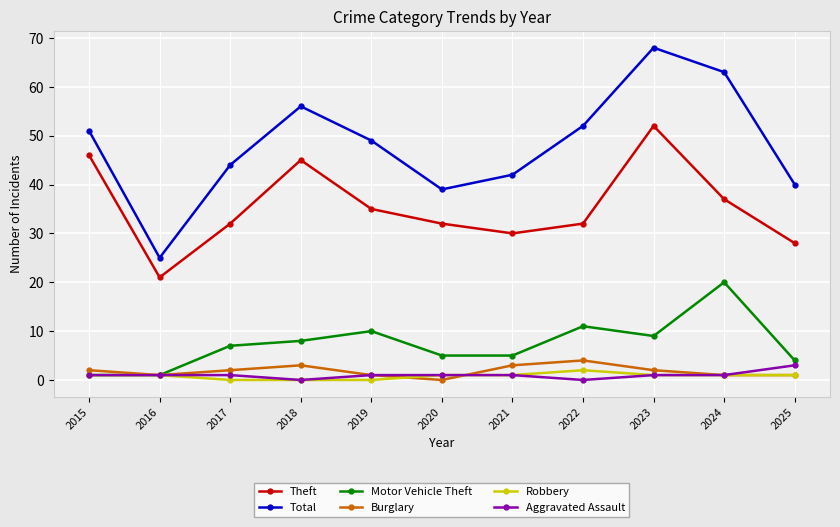

What is the difference between the second highest and minimum values in the Burglary series?

3